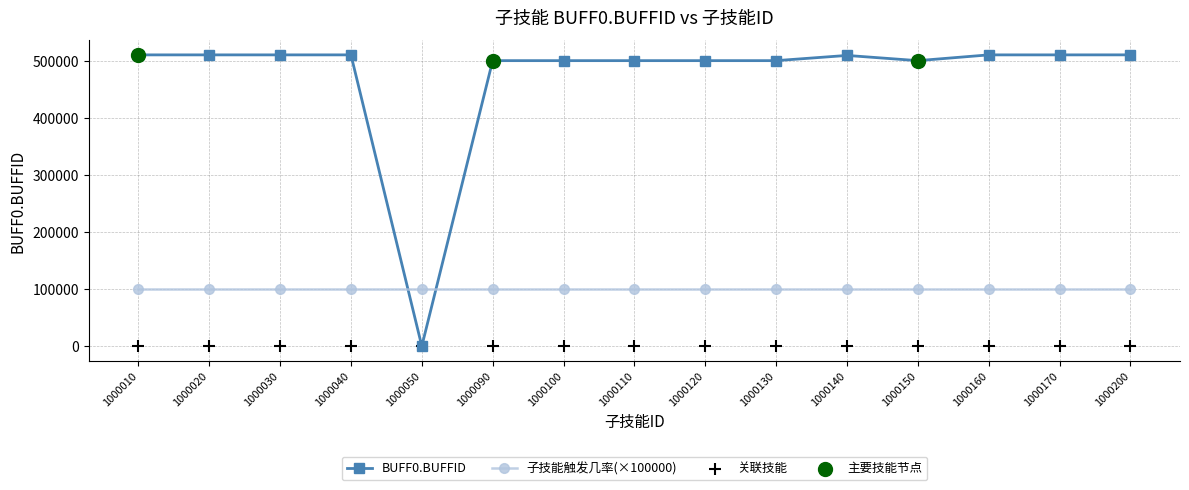

Between which two adjacent categories do BUFF0.BUFFID and 子技能触发几率(×100000) first intersect?

1000040 and 1000050